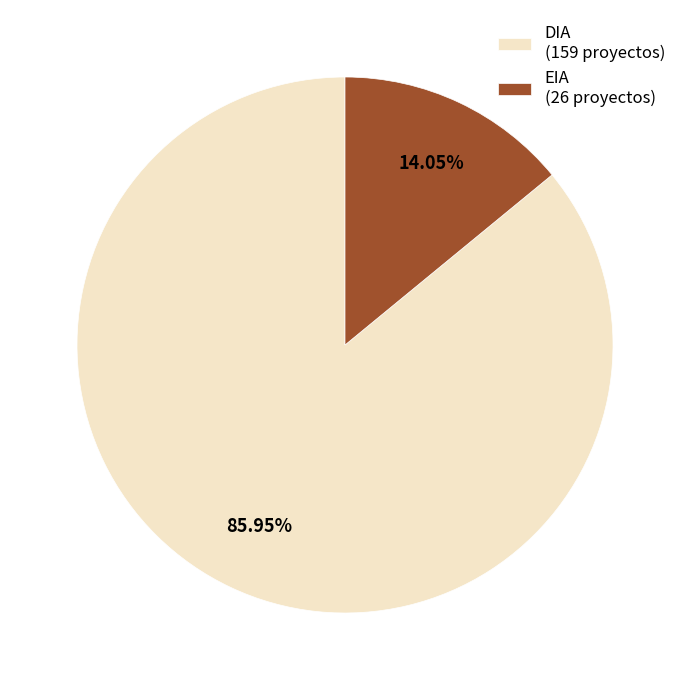

Rank the categories by value from highest to lowest.

DIA, EIA